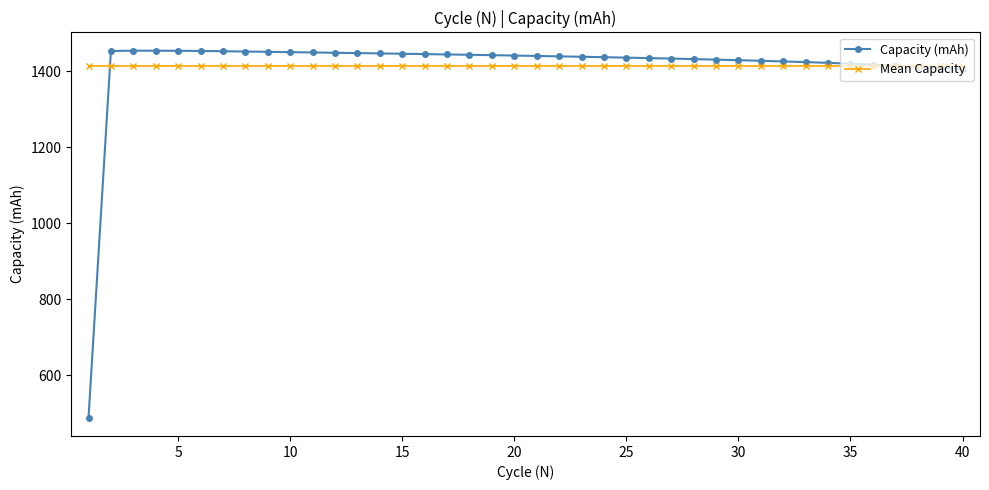

What are all the series names shown in the legend?

Capacity (mAh), Mean Capacity